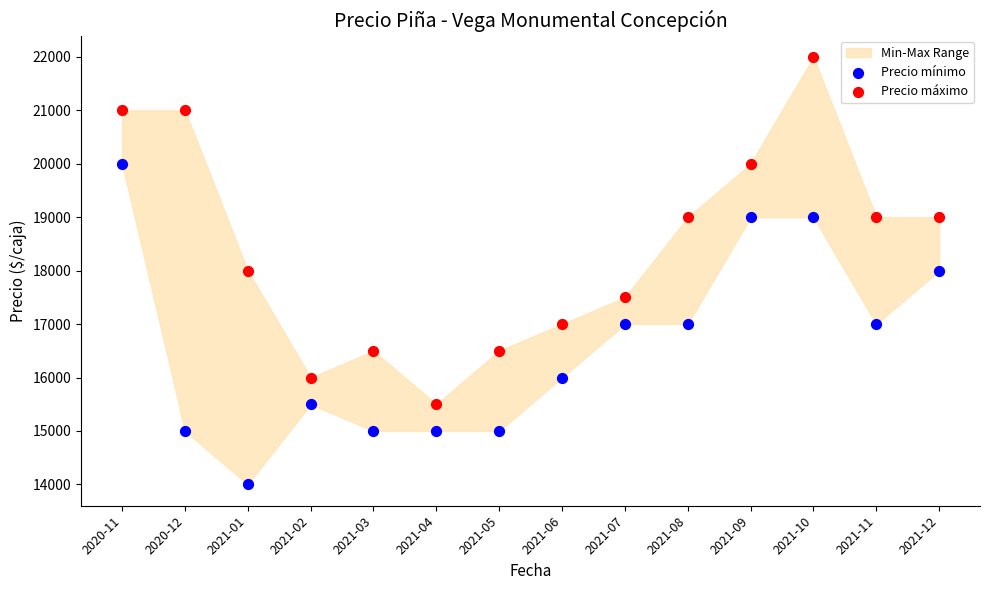

Across all data points, what is the range of Y values (max minus min)?

8000